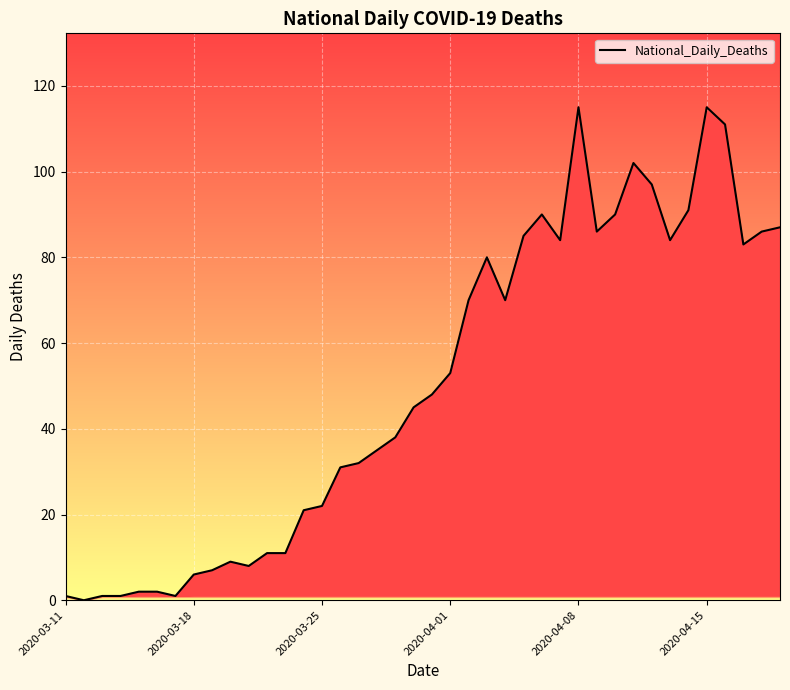

Does the chart have visible grid lines?

Yes